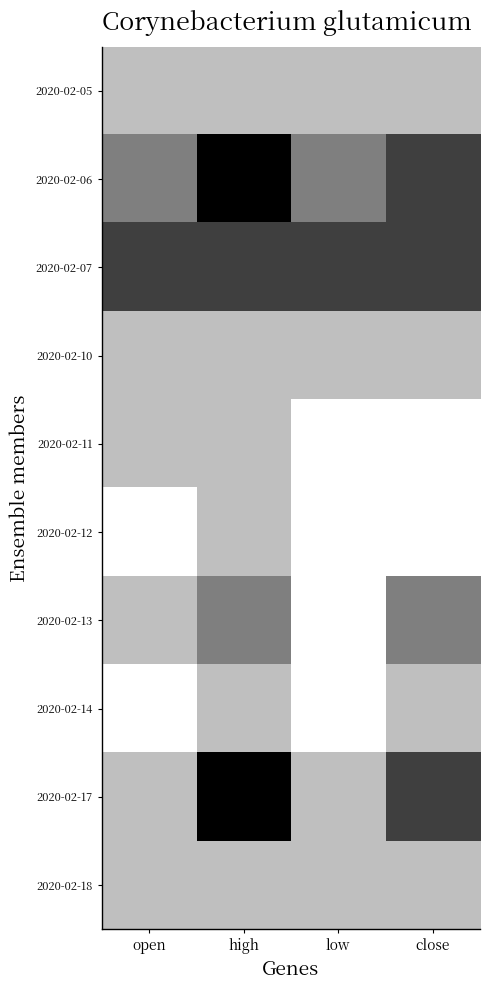

Reading right to left, extract all data points from this chart.

2020-02-05: close=0.2	low=0.2	high=0.2	open=0.2
2020-02-06: close=0.2	low=0.2	high=0.2	open=0.2
2020-02-07: close=0.2	low=0.2	high=0.2	open=0.2
2020-02-10: close=0.2	low=0.2	high=0.2	open=0.2
2020-02-11: close=0.2	low=0.2	high=0.2	open=0.2
2020-02-12: close=0.2	low=0.2	high=0.2	open=0.2
2020-02-13: close=0.2	low=0.2	high=0.2	open=0.2
2020-02-14: close=0.2	low=0.2	high=0.2	open=0.2
2020-02-17: close=0.2	low=0.2	high=0.2	open=0.2
2020-02-18: close=0.2	low=0.2	high=0.2	open=0.2